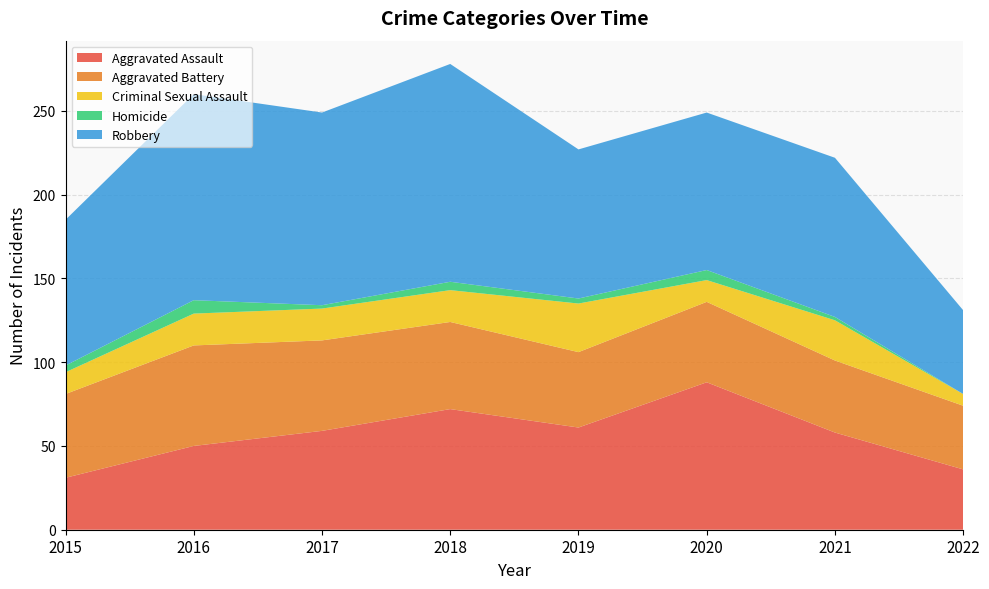

Reading left to right, what are all the values shown in this chart?

Aggravated Assault: 31	50	59	72	61	88	58	36
Aggravated Battery: 50	60	54	52	45	48	43	38
Criminal Sexual Assault: 13	19	19	19	29	13	24	7
Homicide: 4	8	2	5	3	6	2	0
Robbery: 87	123	115	130	89	94	95	50